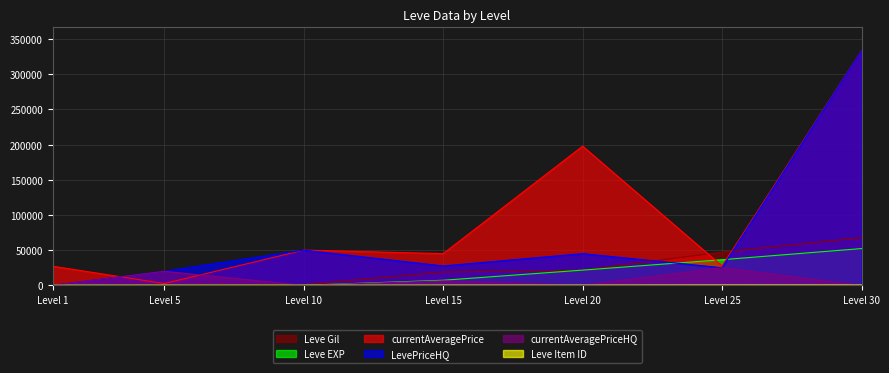

At how many categories does at least one series exceed 72965?

2